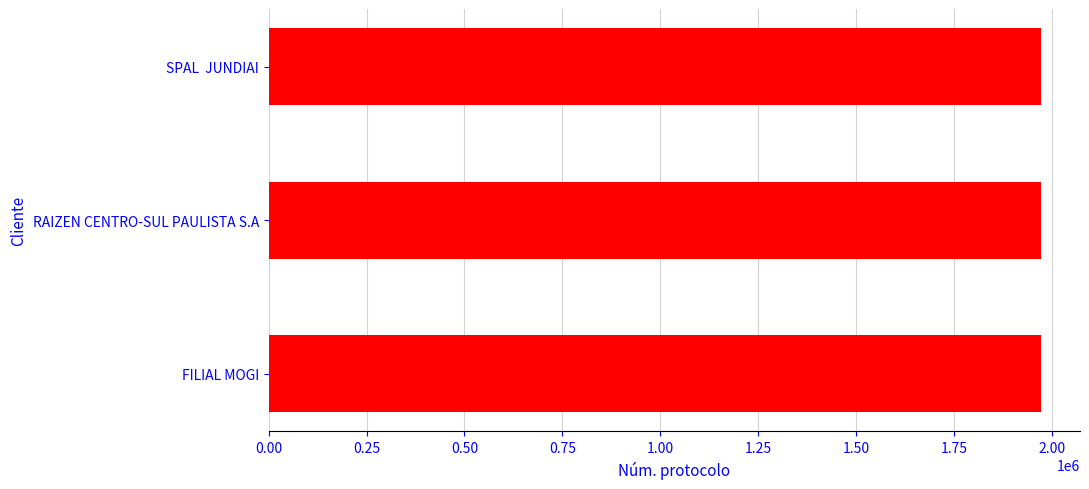

What is the label of the 2nd bar from the bottom?

RAIZEN CENTRO-SUL PAULISTA S.A